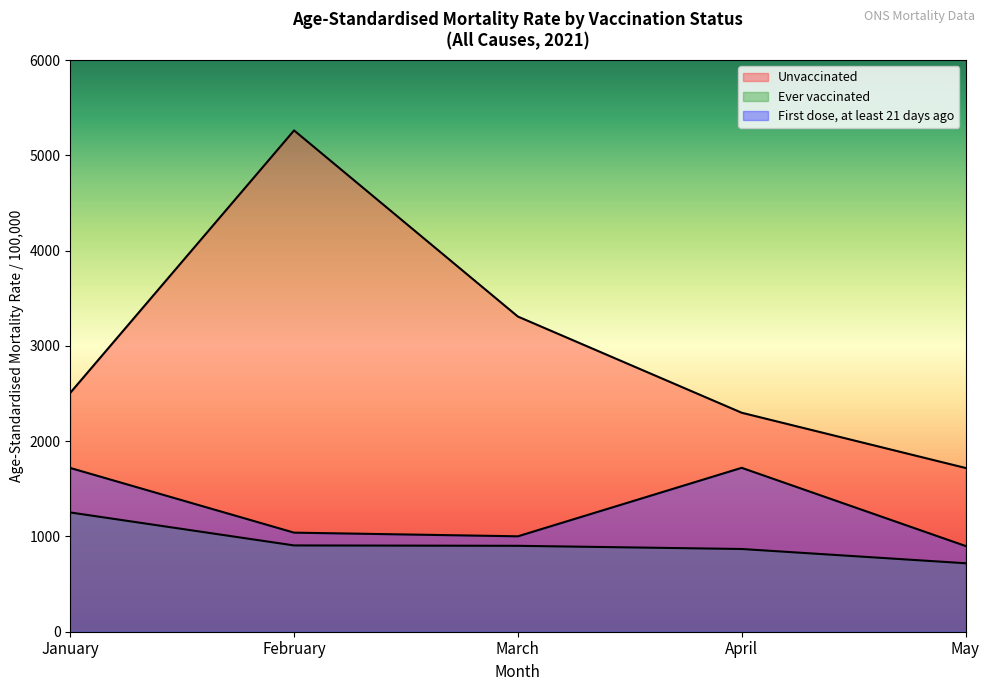

How many interior local peaks does the Unvaccinated series have?

1